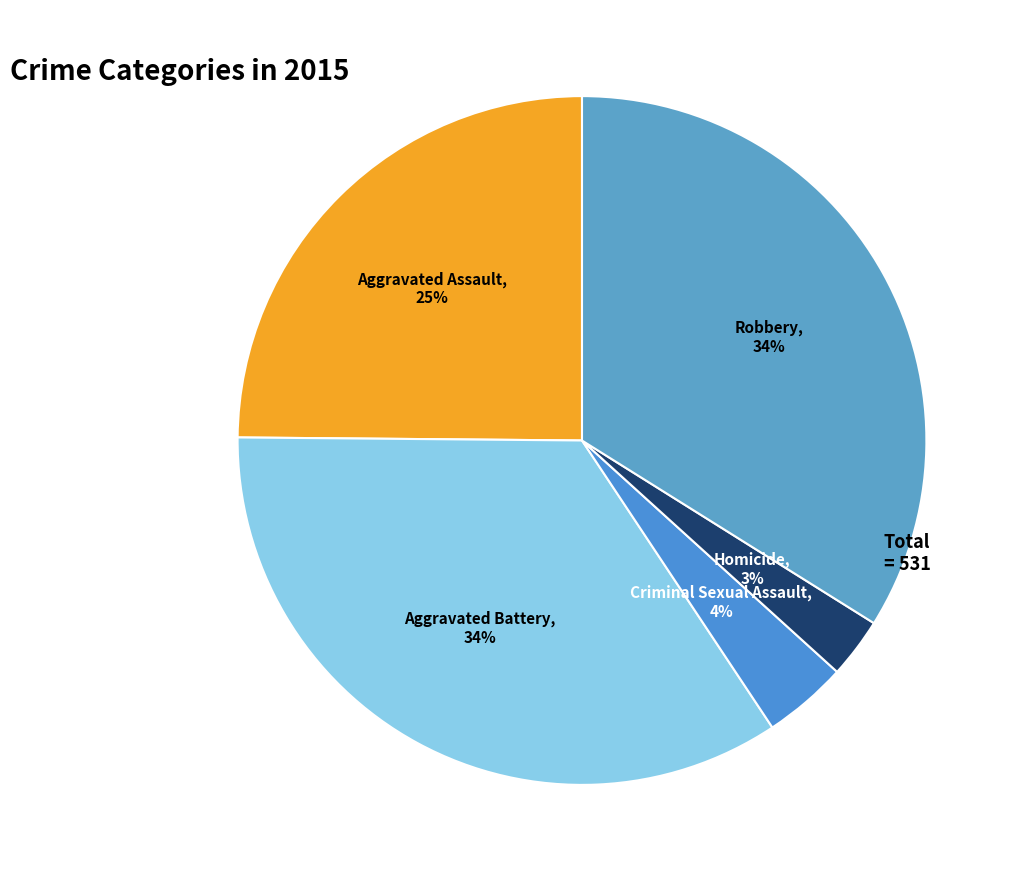

Which slice is the smallest?

Homicide